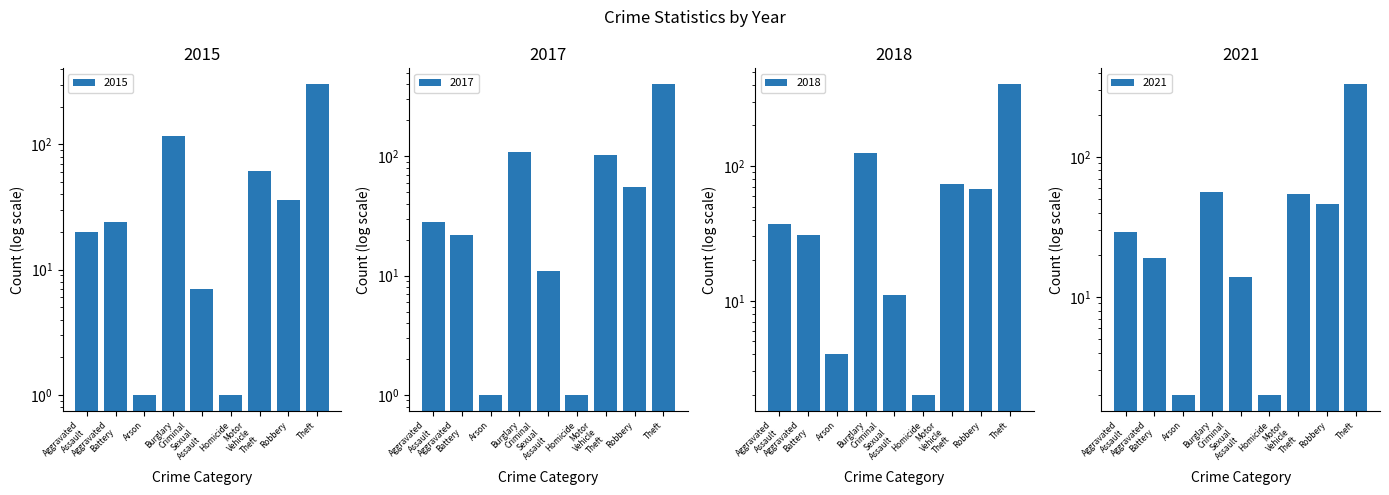

What is the approximate value of 2017 at Theft?

403